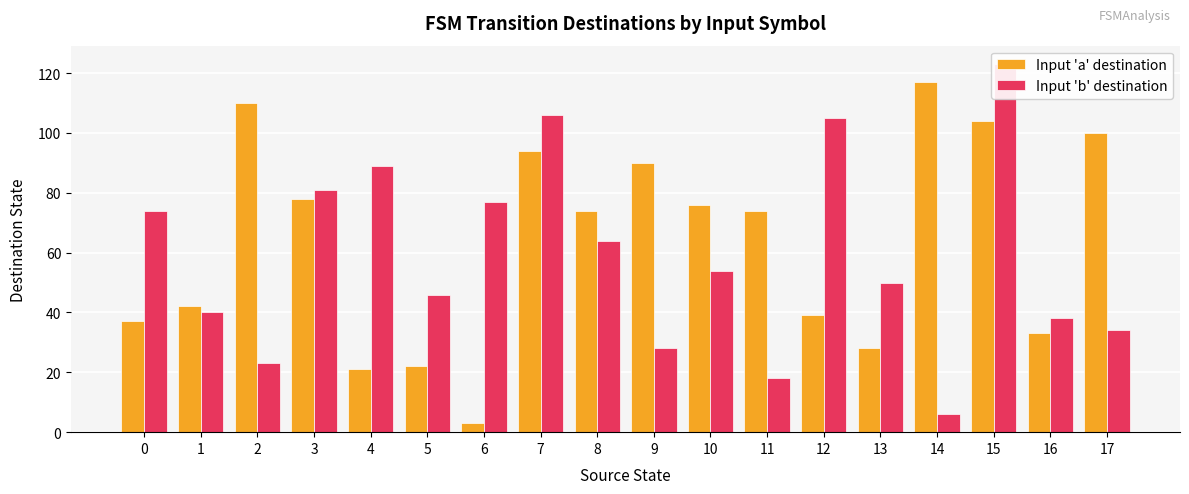

Read the Input 'a' destination value at 16, to the nearest 10.

30